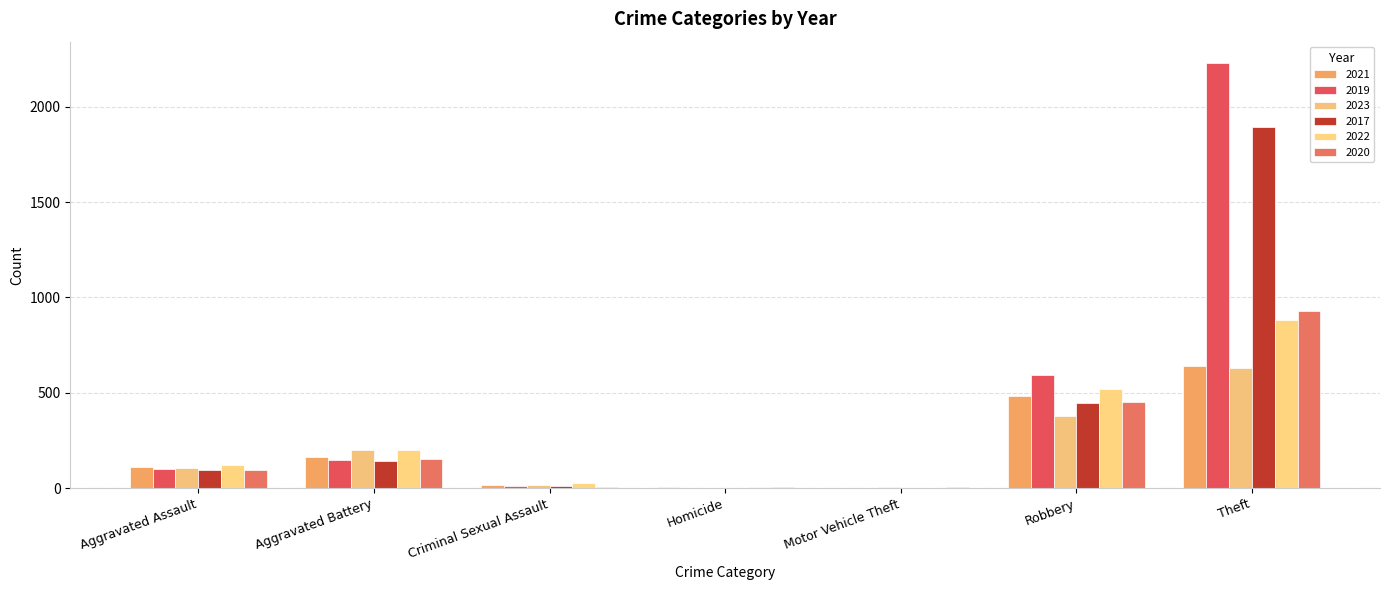

How many distinct data groups are displayed?

6